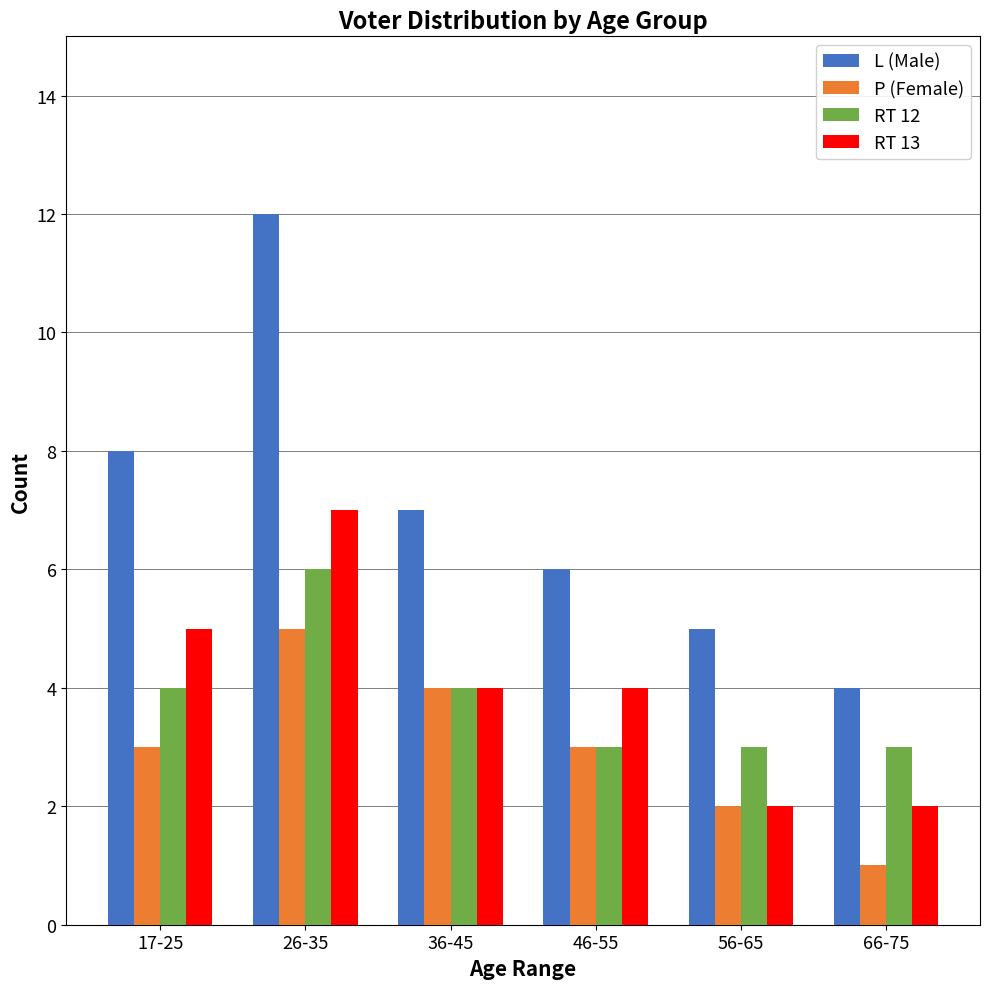

At which category is the sum across all series the highest?

26-35